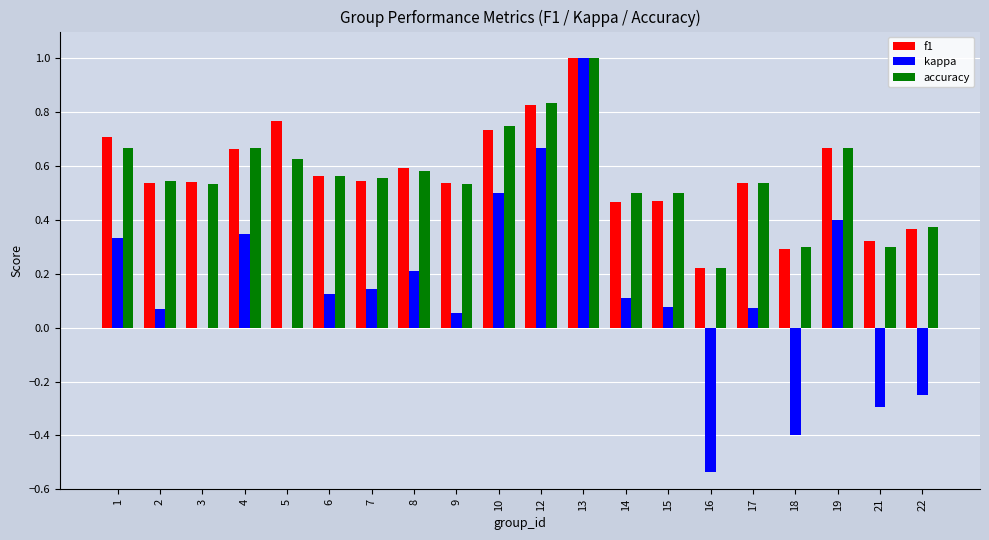

What is the sum of all kappa values?

2.6